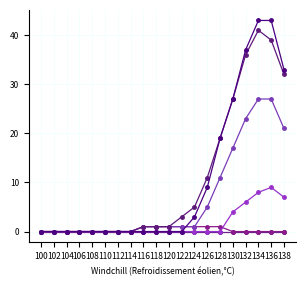

Reading right to left, extract all data points from this chart.

Row_520: 0	0	0	0	0	0	0	0	0	0	0	0	0	0	0	0	0	0	0	0
Row_530: 0	0	0	0	0	1	1	1	1	1	1	1	0	0	0	0	0	0	0	0
Row_536: 7	9	8	6	4	0	0	0	0	0	0	0	0	0	0	0	0	0	0	0
Row_538: 21	27	27	23	17	11	5	1	1	1	1	1	0	0	0	0	0	0	0	0
Row_540: 32	39	41	36	27	19	11	5	3	1	1	1	0	0	0	0	0	0	0	0
Row_542: 33	43	43	37	27	19	9	3	0	0	0	0	0	0	0	0	0	0	0	0